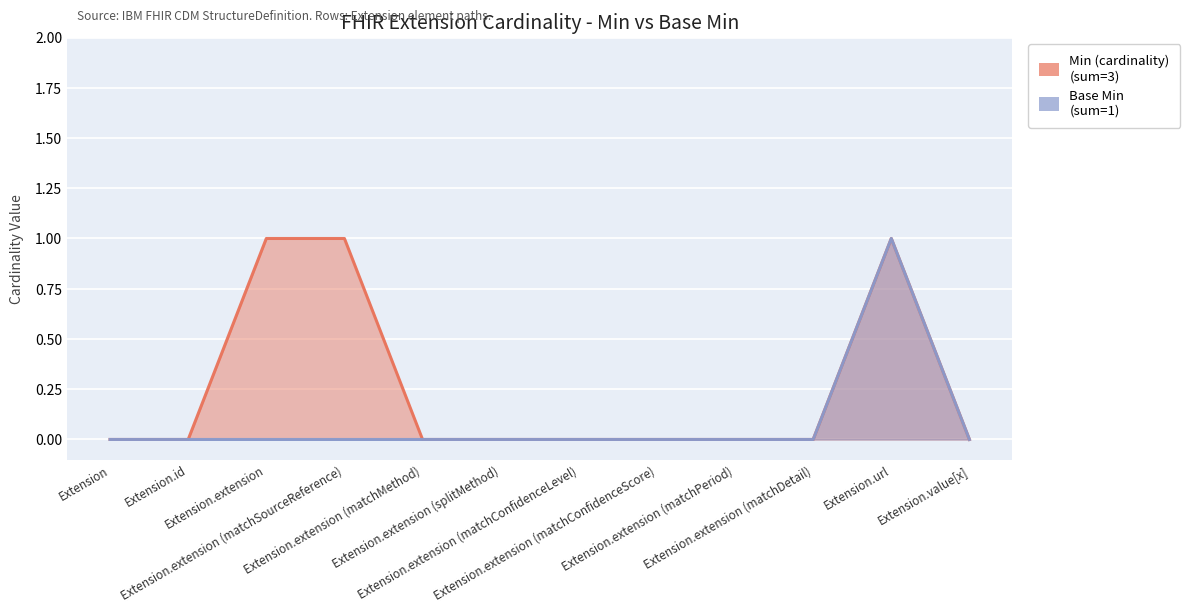

Which series has the largest total across all categories?

Min (cardinality)